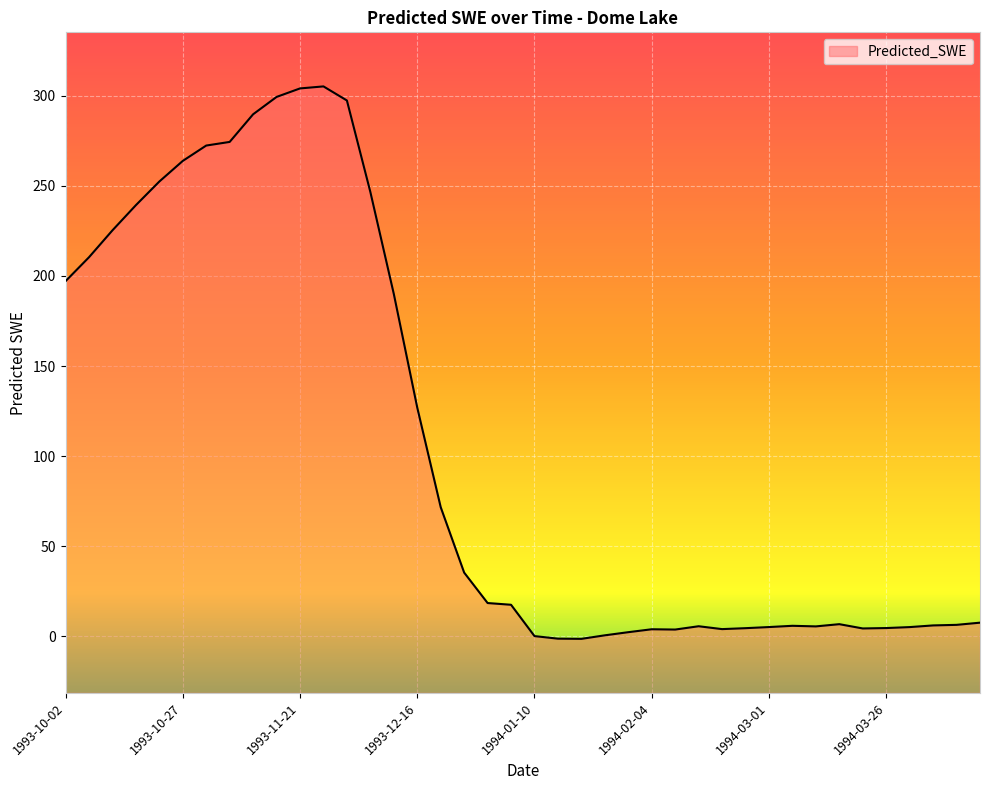

How many positive values are there?

38